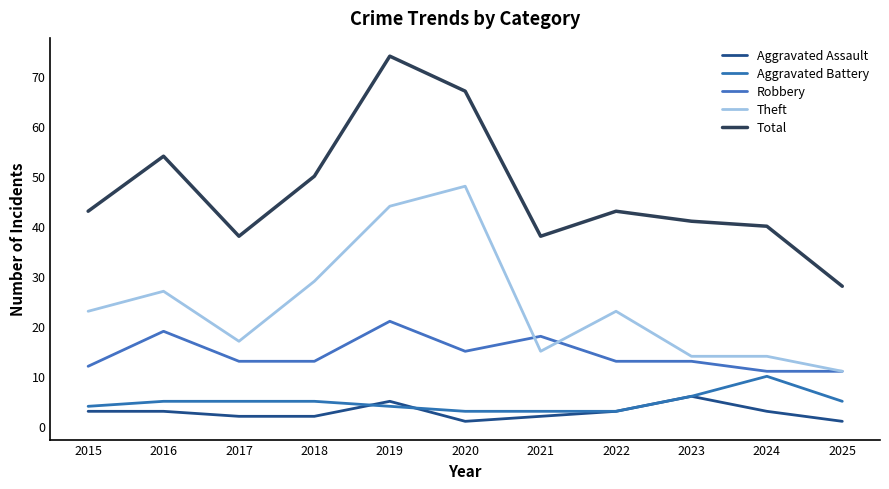

Which has a higher value, 2018 or 2025?

2018